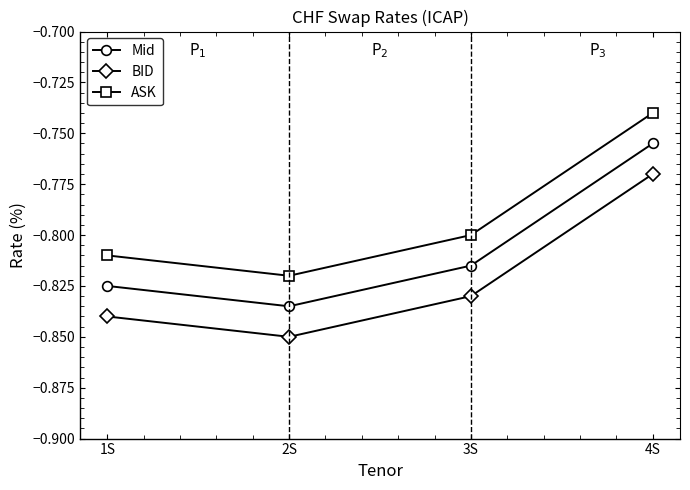

Is it true that ASK equals -0.8 at 1S?

True